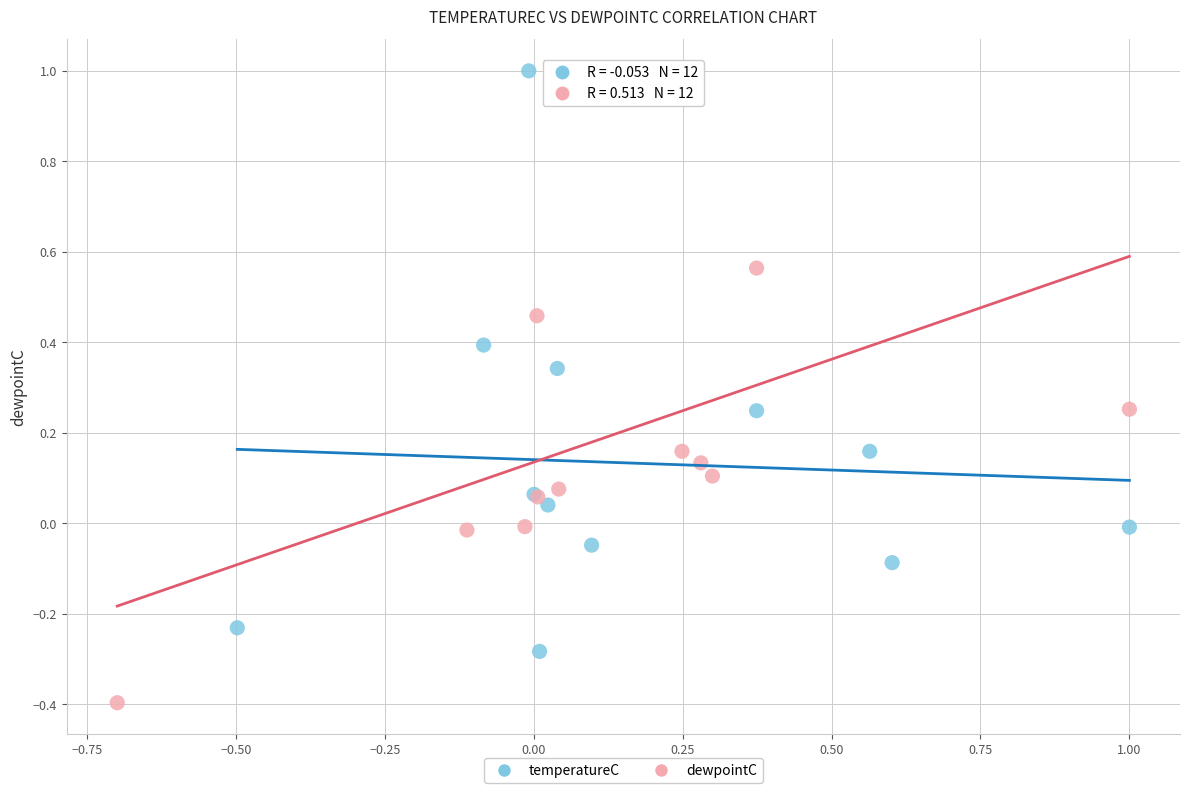

Which series reaches the minimum Y coordinate?

dewpointC